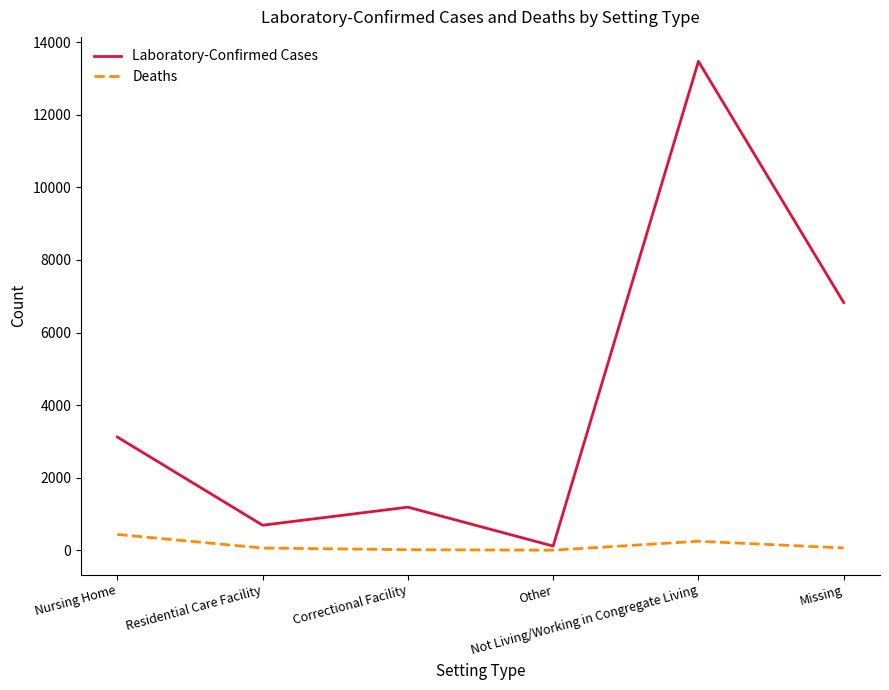

What is the difference between the maximum and second lowest values in the Deaths series?

420